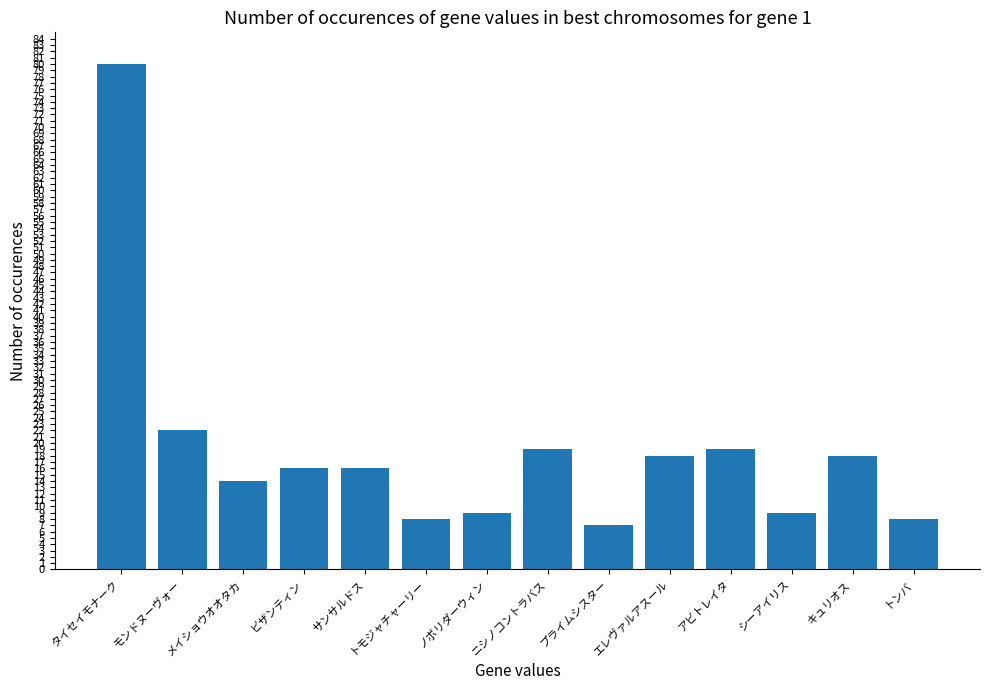

What position from the right is ニシノコントラバス?

7